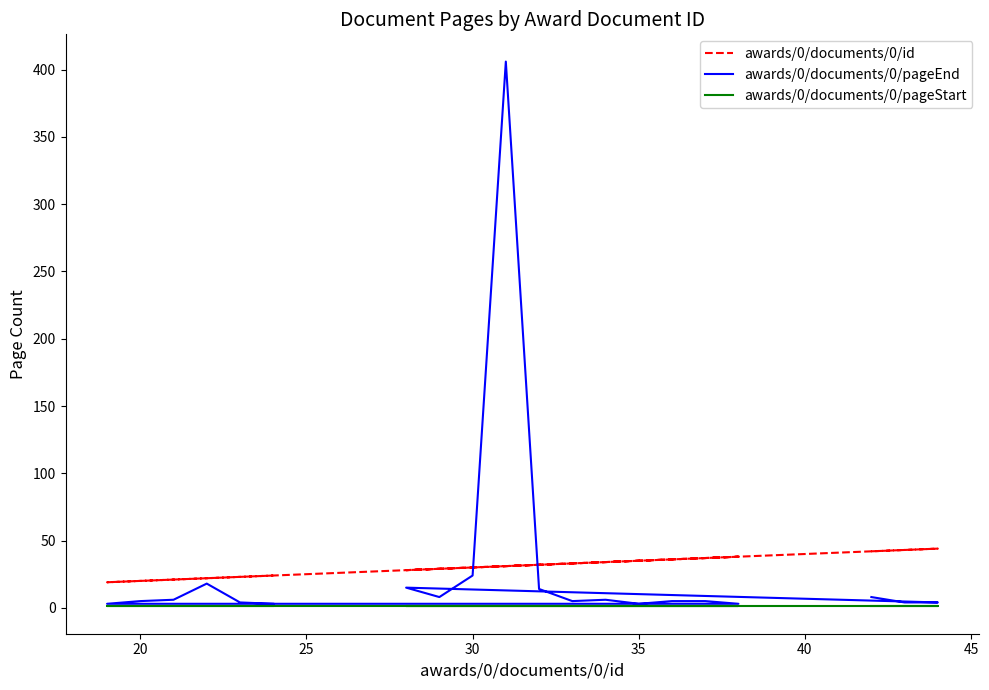

Is this an area chart (filled region under the line)?

No